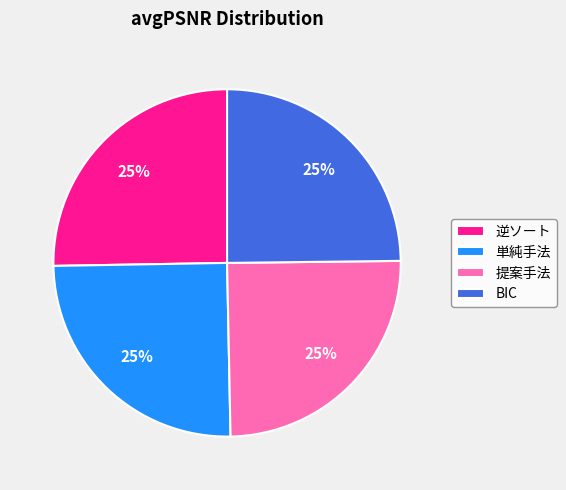

The 単純手法 slice represents 16% of the pie. True or false?

False